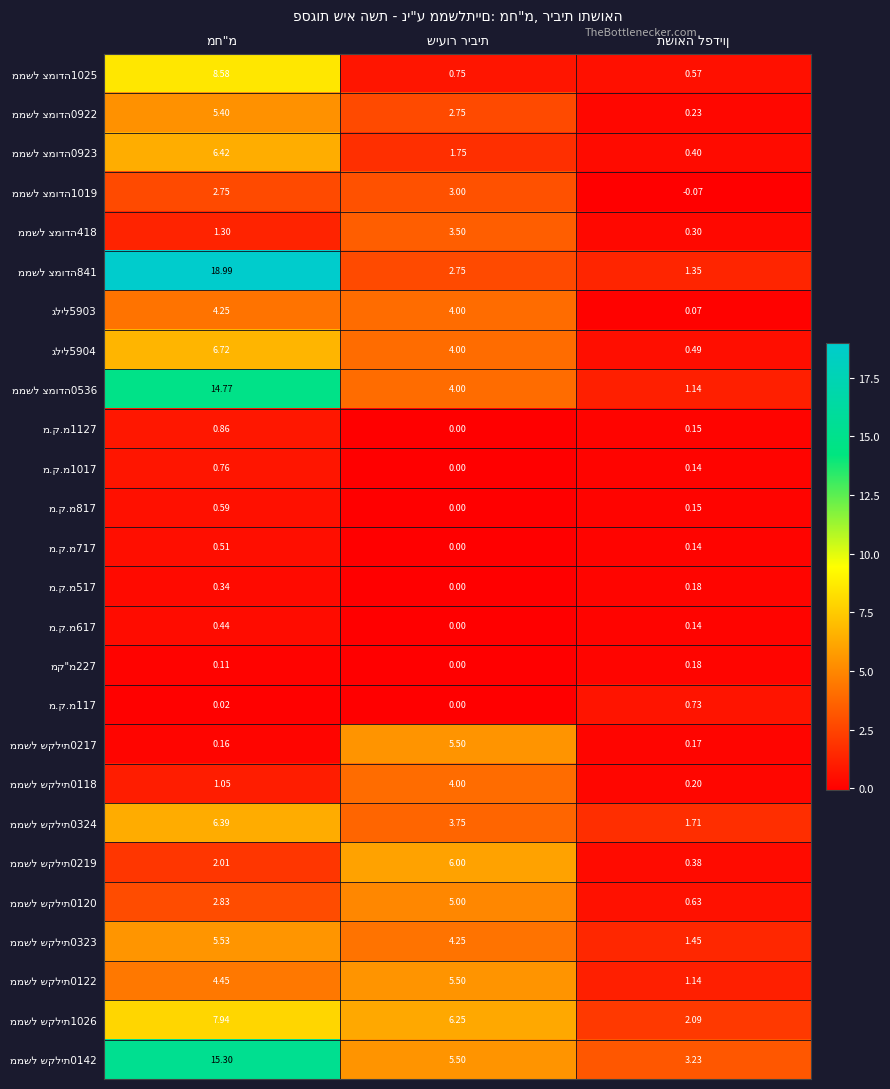

At שיעור ריבית, list the series in order from smallest to largest.

מ.ק.מ1127, מ.ק.מ1017, מ.ק.מ817, מ.ק.מ717, מ.ק.מ517, מ.ק.מ617, מק"מ227, מ.ק.מ117, ממשל צמודה1025, ממשל צמודה0923, ממשל צמודה0922, ממשל צמודה841, ממשל צמודה1019, ממשל צמודה418, ממשל שקלית0324, גליל5903, גליל5904, ממשל צמודה0536, ממשל שקלית0118, ממשל שקלית0323, ממשל שקלית0120, ממשל שקלית0217, ממשל שקלית0122, ממשל שקלית0142, ממשל שקלית0219, ממשל שקלית1026